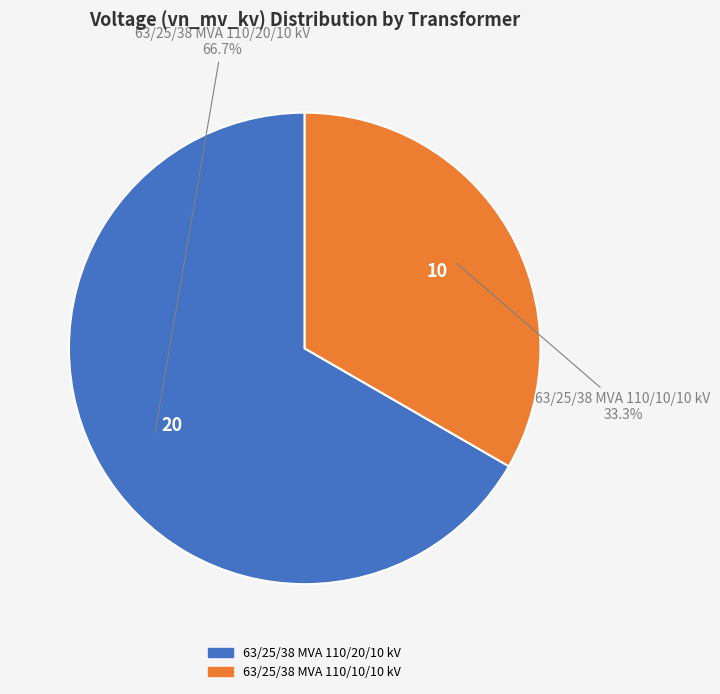

Count the number of slices in the pie.

2